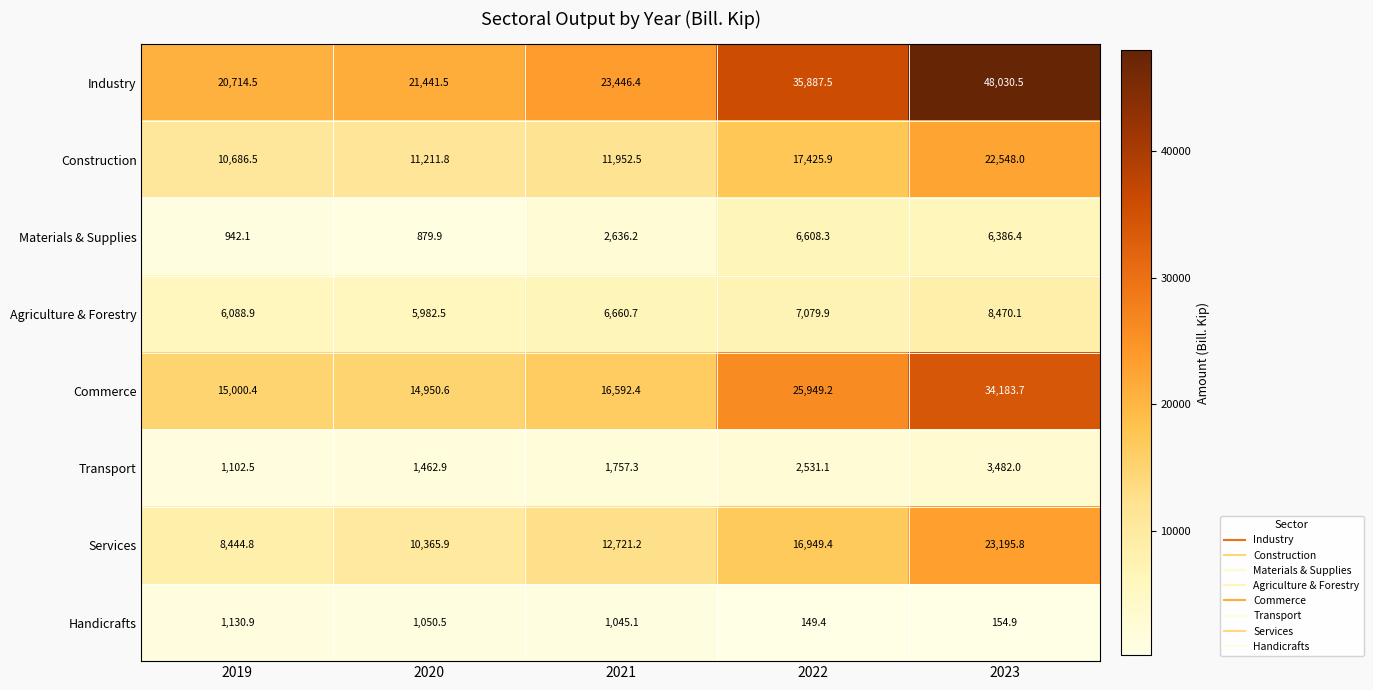

Which series has the largest total across all categories?

Industry